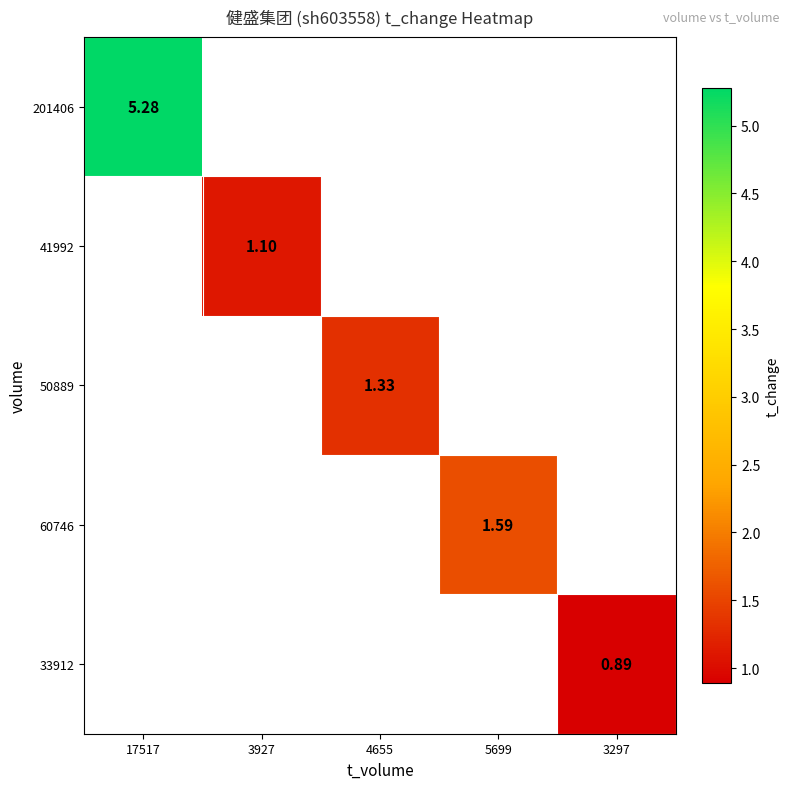

How many data points does each series have?

5